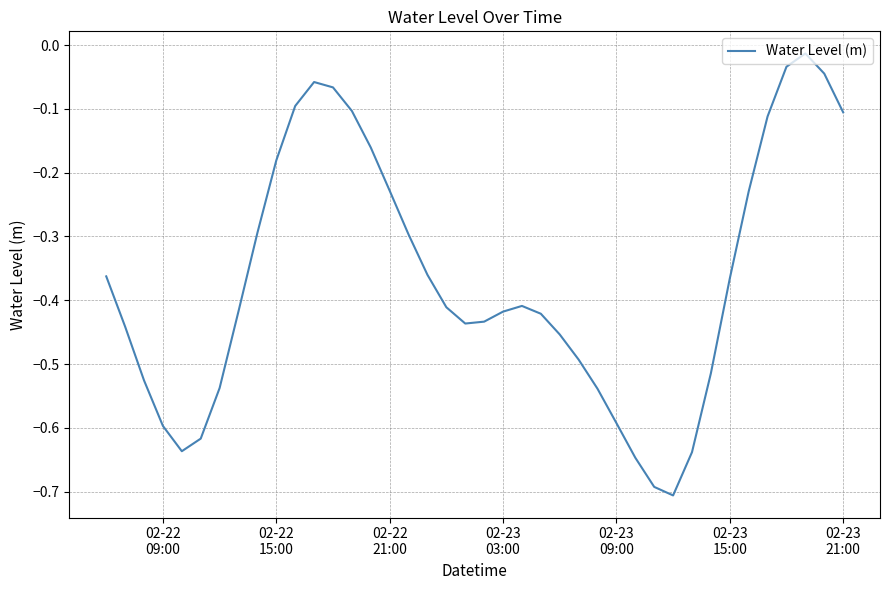

What is the difference between the maximum and minimum values?

0.7